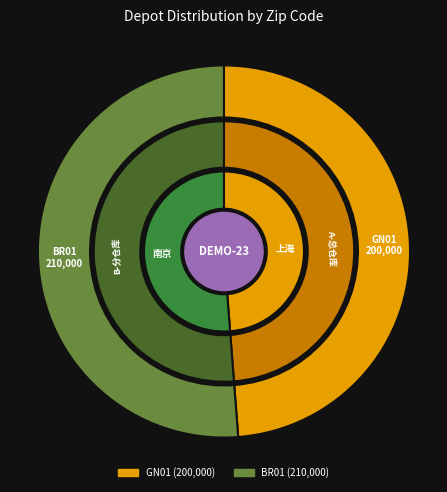

Is GN01 the majority of the pie?

No